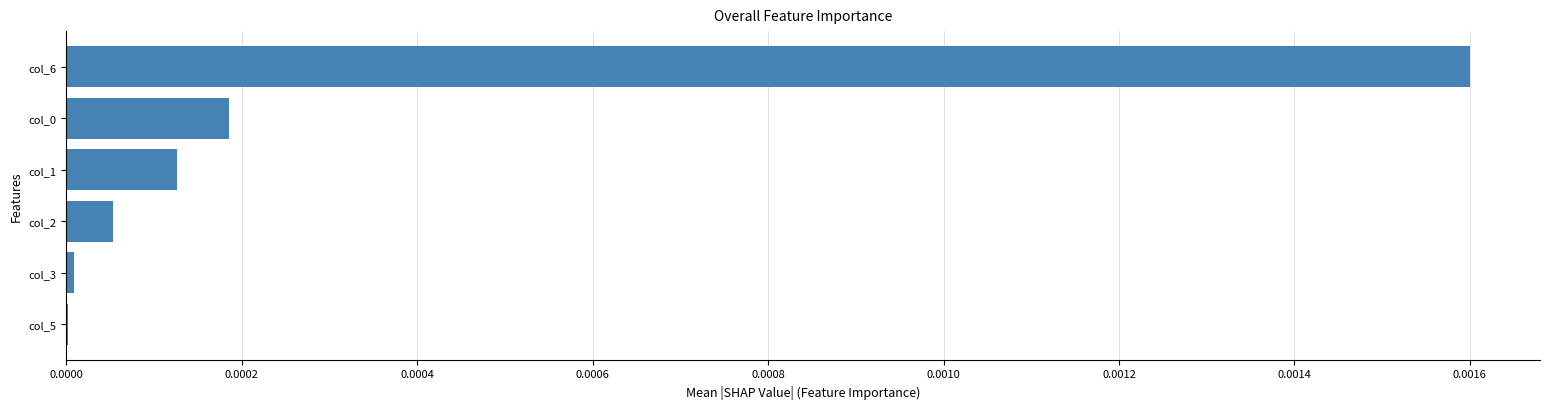

The value at col_1 is 0.0. True or false?

True